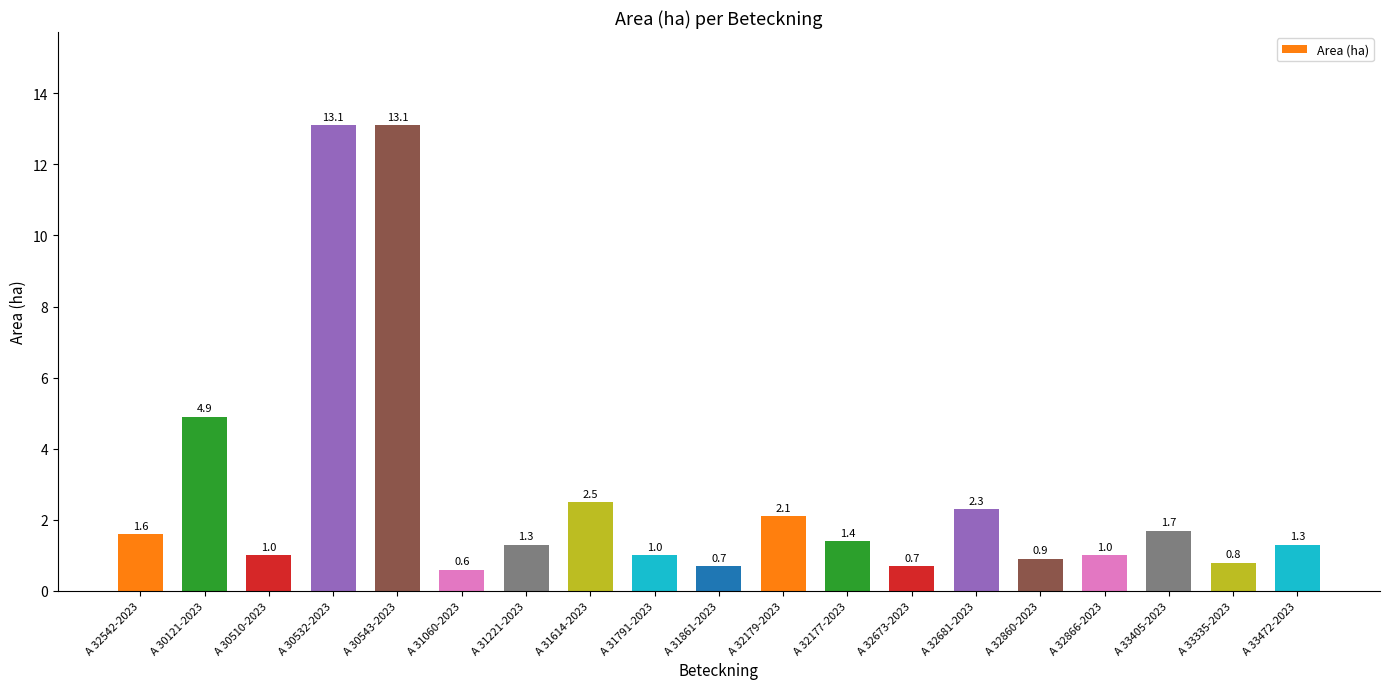

Which label corresponds to the smallest value in the chart?

A 31060-2023